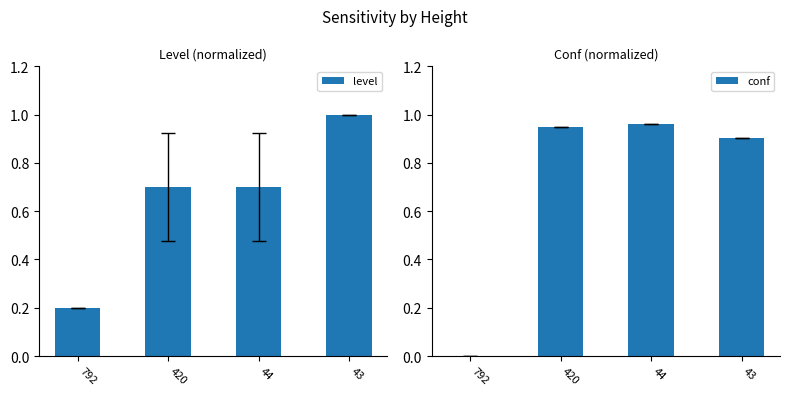

The value of level at 44 is 0.7. True or false?

True